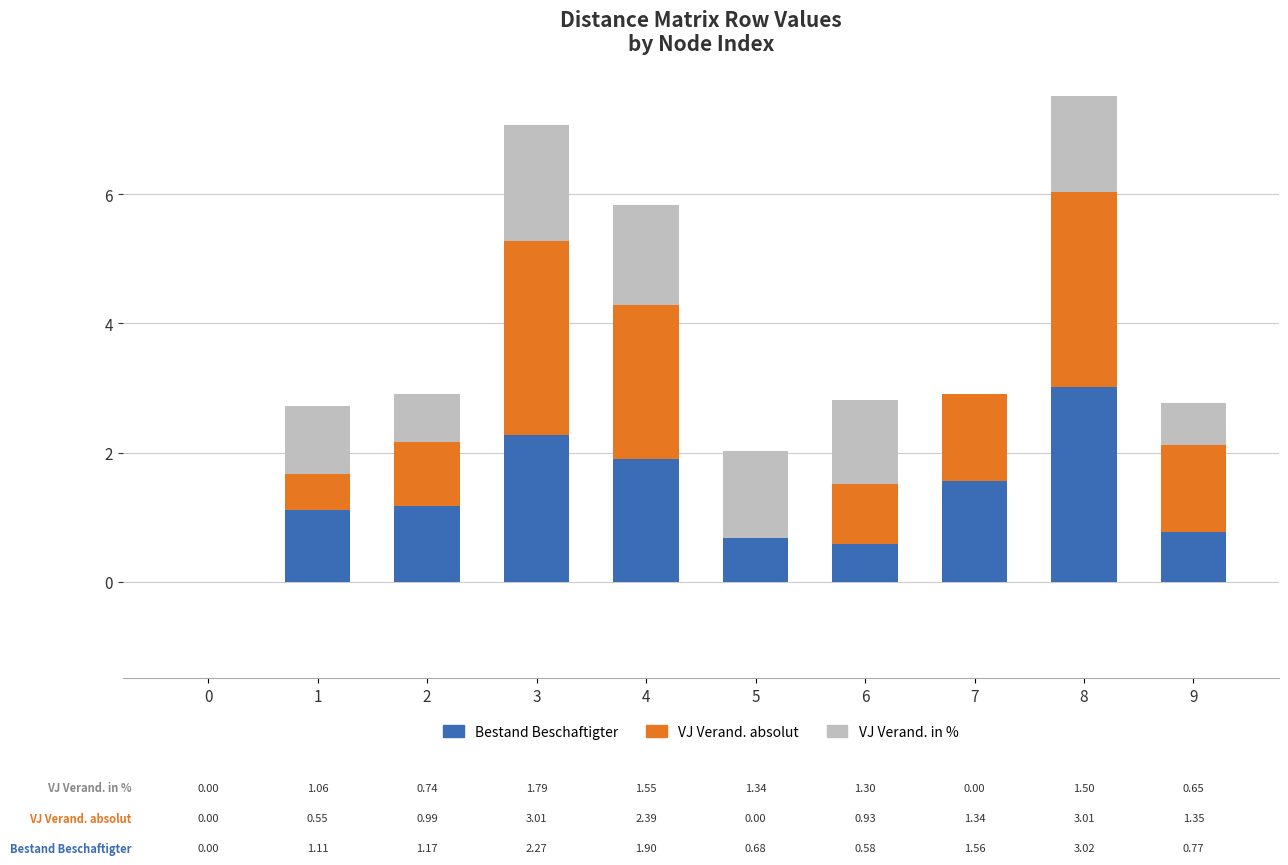

How many values in Bestand Beschaftigter are above zero?

9